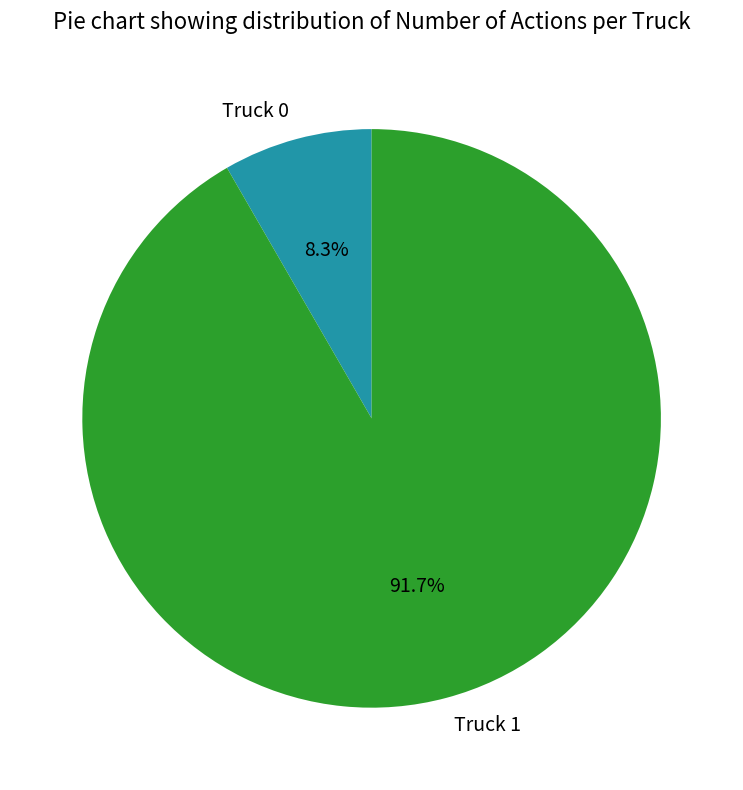

To the nearest percent, what portion does Truck 1 represent?

92%